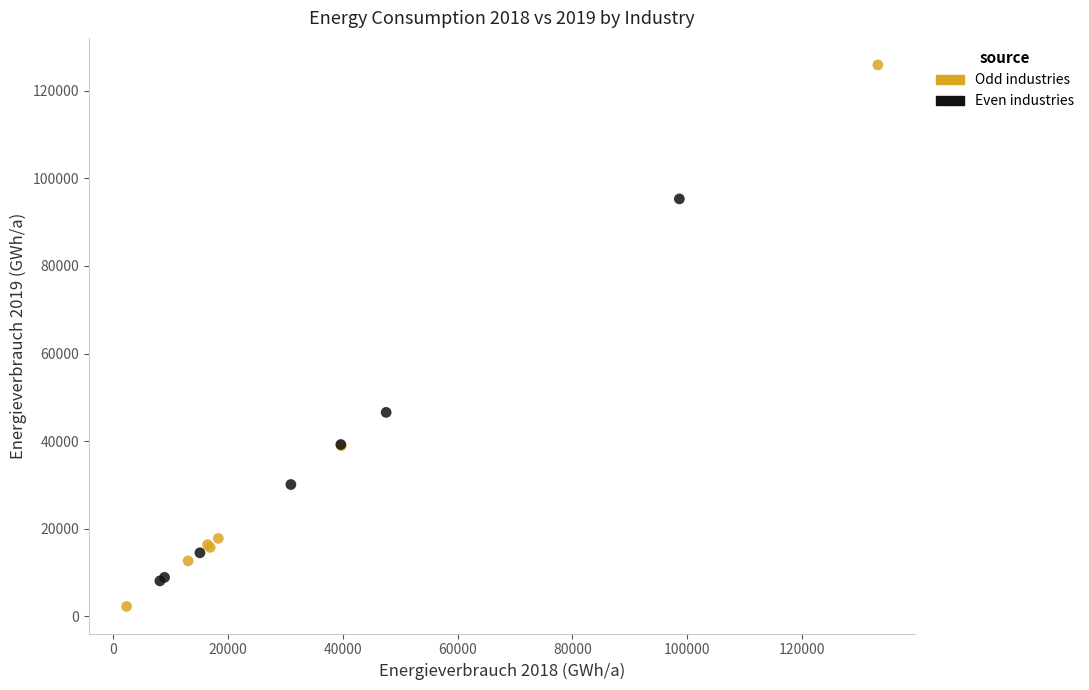

Which series contains the highest Y value?

Odd industries